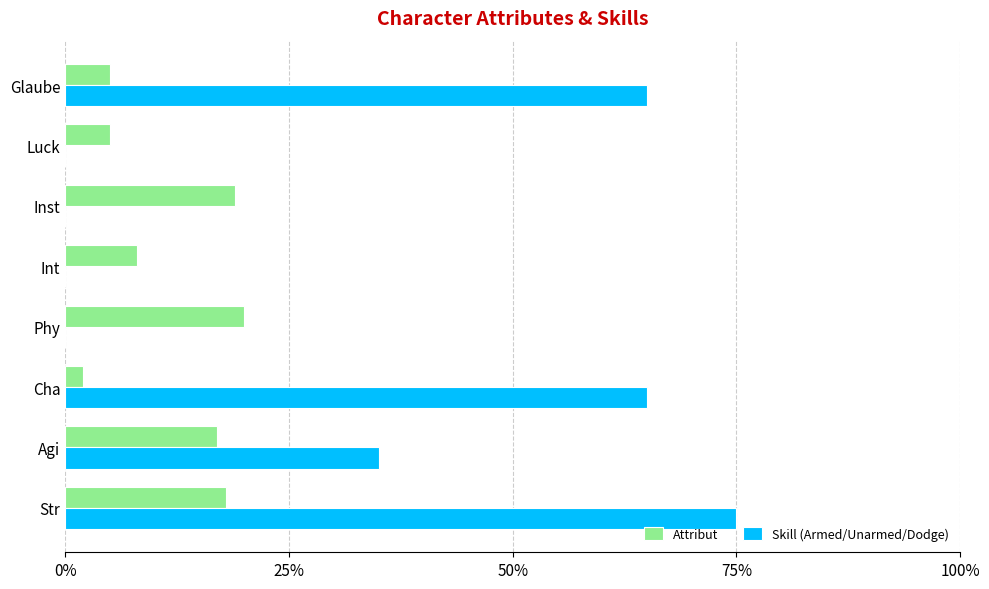

At which label is Attribut closest to 11?

Int